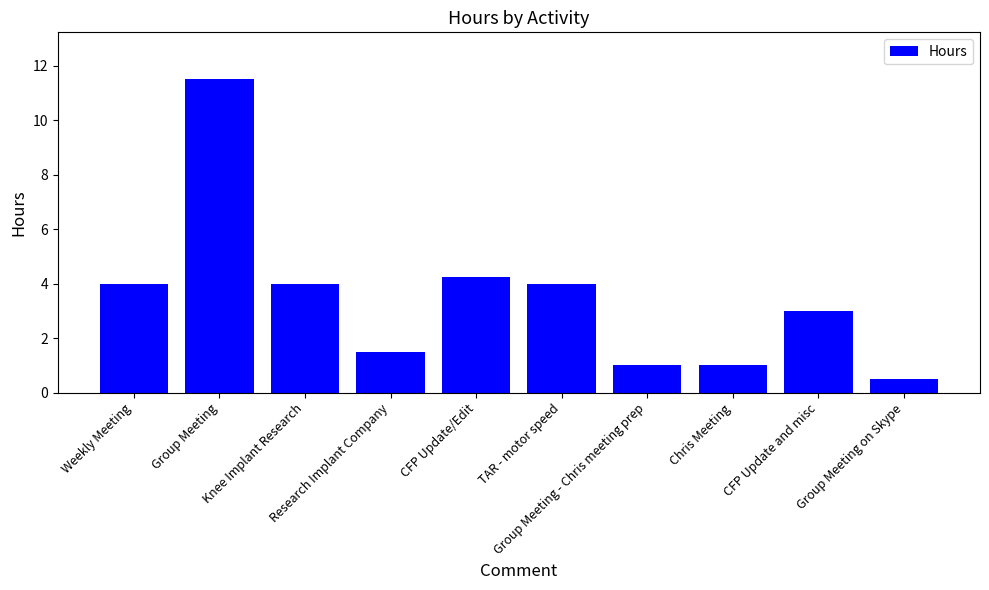

What is the difference between the maximum and second lowest values?

10.5